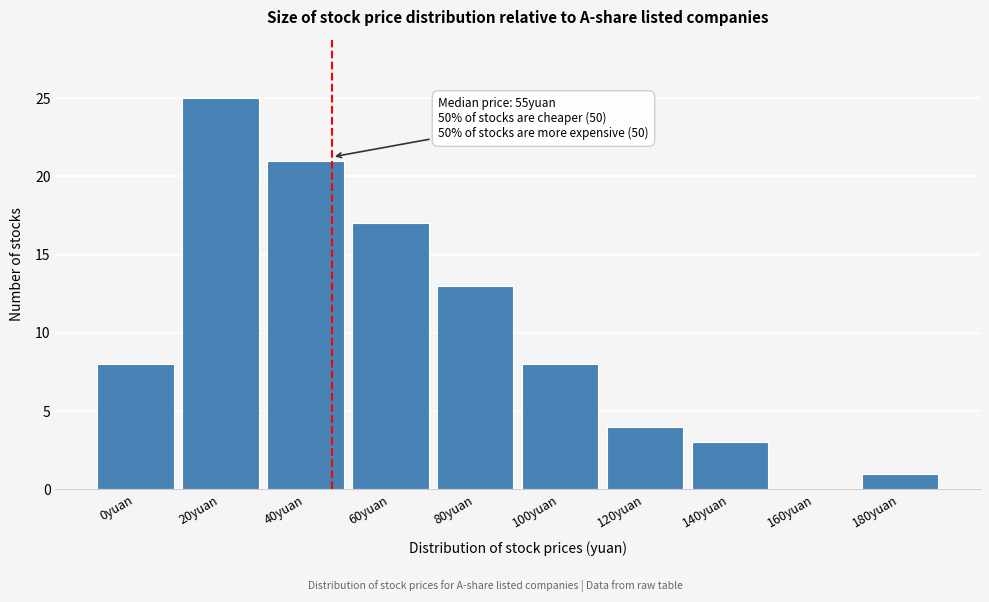

Reading right to left, transcribe all the data shown in this chart.

180yuan=1	160yuan=0	140yuan=3	120yuan=4	100yuan=8	80yuan=13	60yuan=17	40yuan=21	20yuan=25	0yuan=8